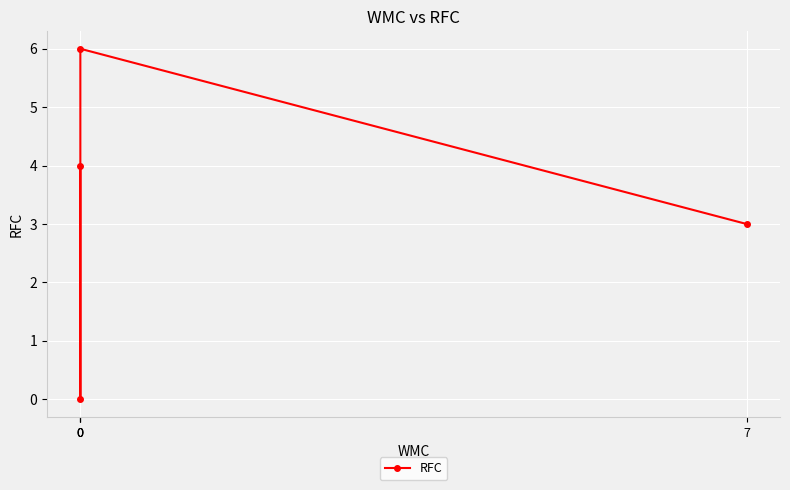

Reading left to right, transcribe all the data shown in this chart.

7=3	0=6	0=0	0=4